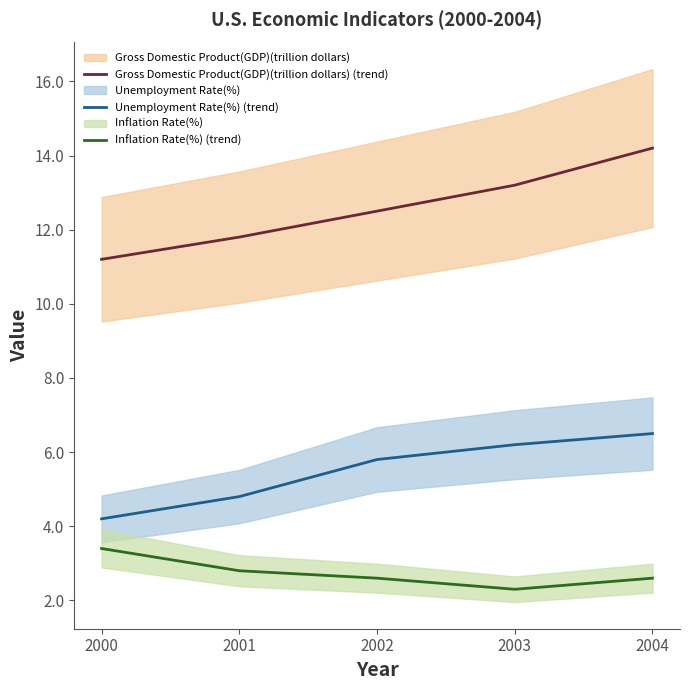

Reading left to right, extract all data points from this chart.

Gross Domestic Product(GDP)(trillion dollars) (trend): 2000=11.2	2001=11.8	2002=12.5	2003=13.2	2004=14.2
Unemployment Rate(%) (trend): 2000=4.2	2001=4.8	2002=5.8	2003=6.2	2004=6.5
Inflation Rate(%) (trend): 2000=3.4	2001=2.8	2002=2.6	2003=2.3	2004=2.6